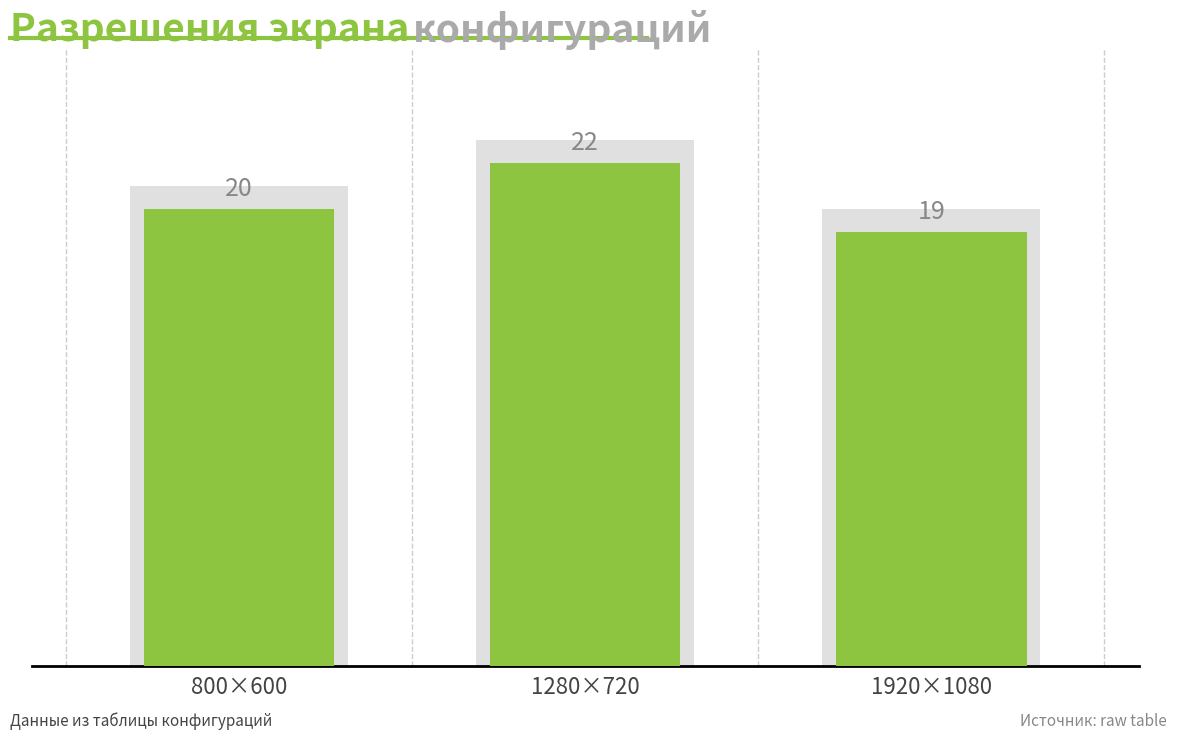

What is the value of the 3rd bar from the left?

19